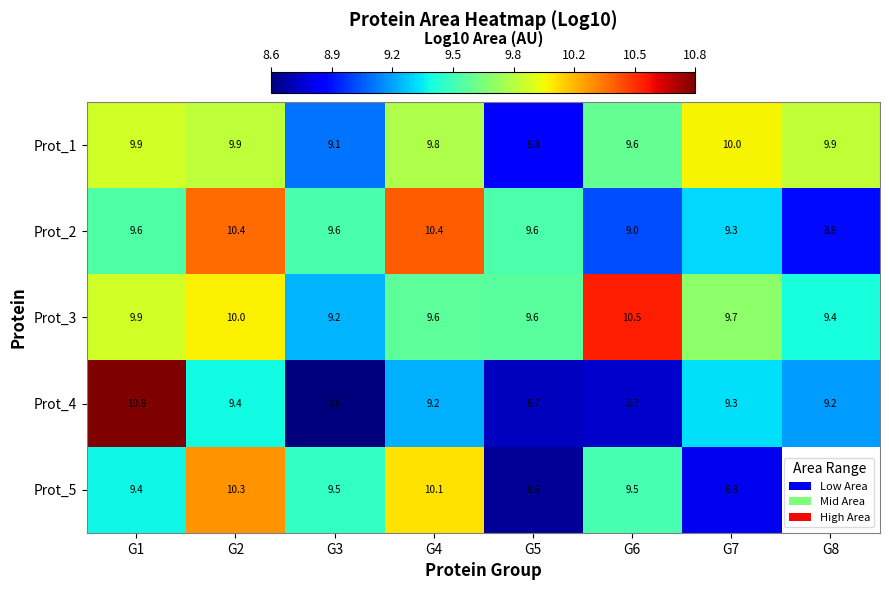

What is the average value of the Prot_4 series?

9.2